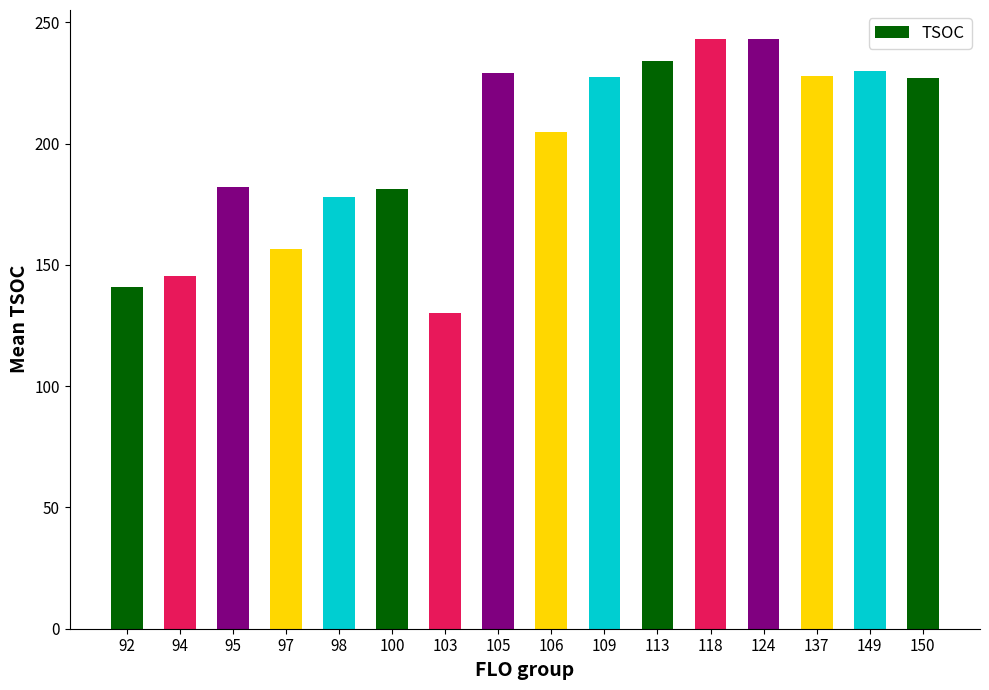

Does the chart contain any negative values?

No